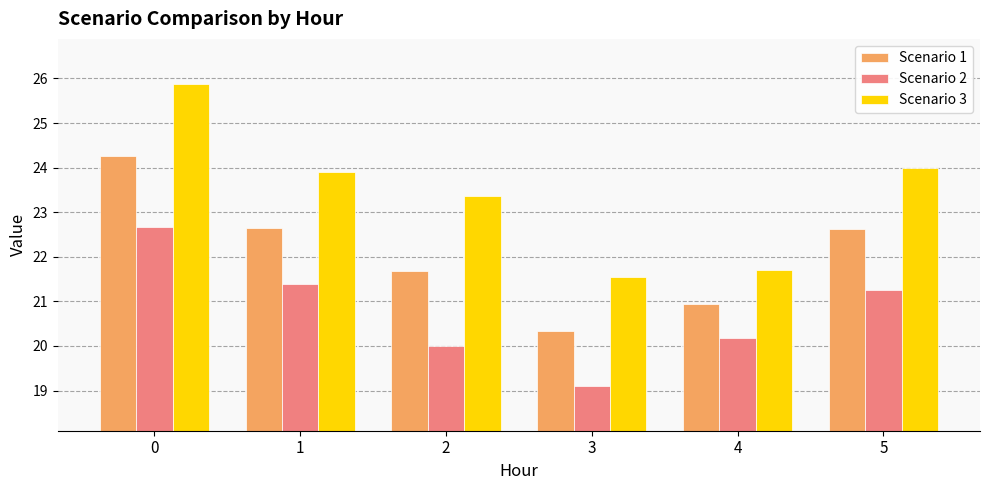

How many distinct data groups are displayed?

3